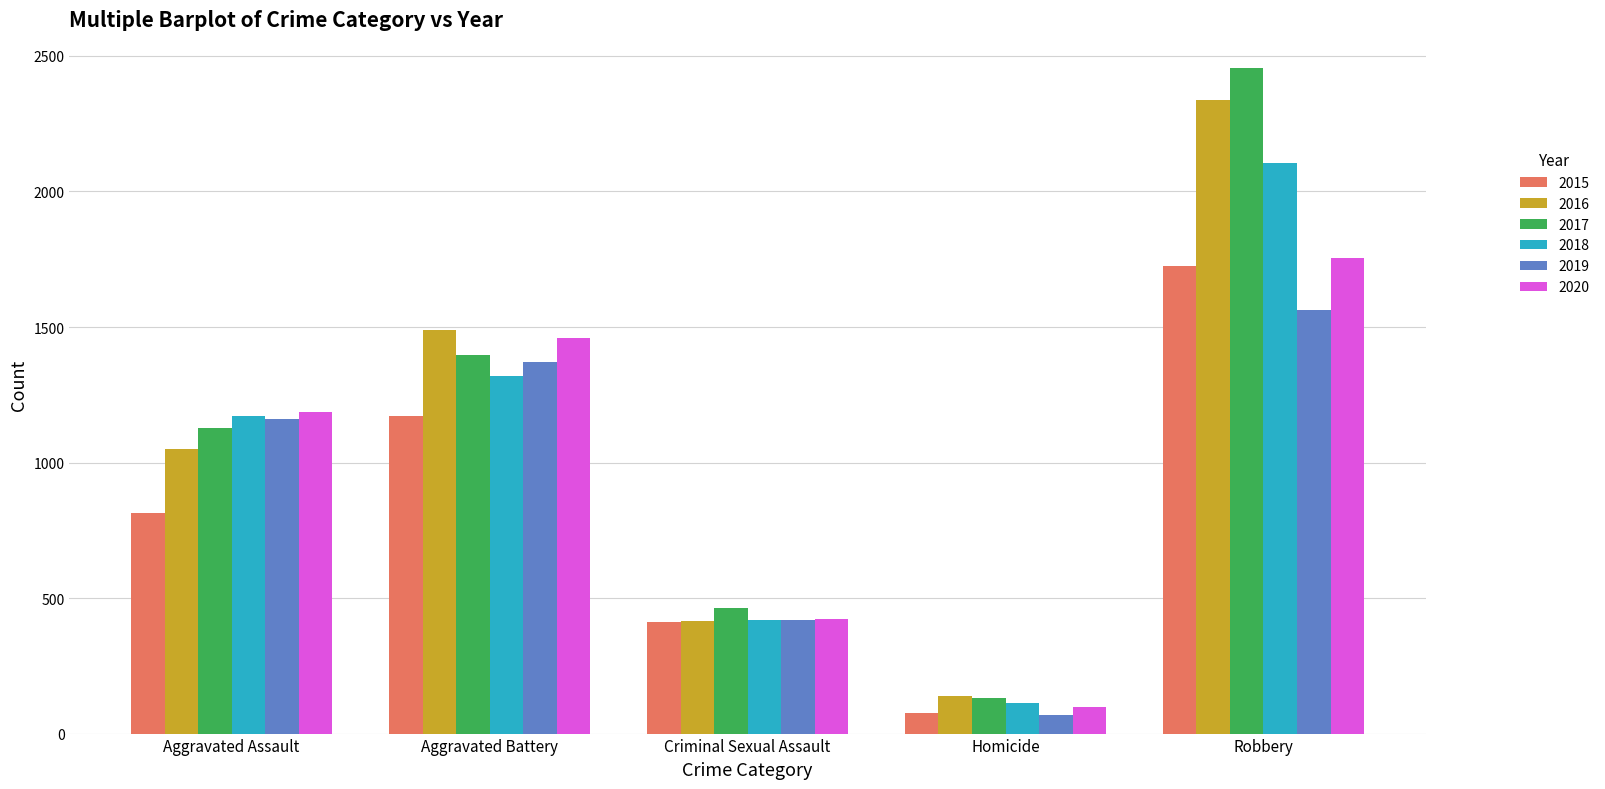

Which label corresponds to the smallest value in the chart?

Homicide